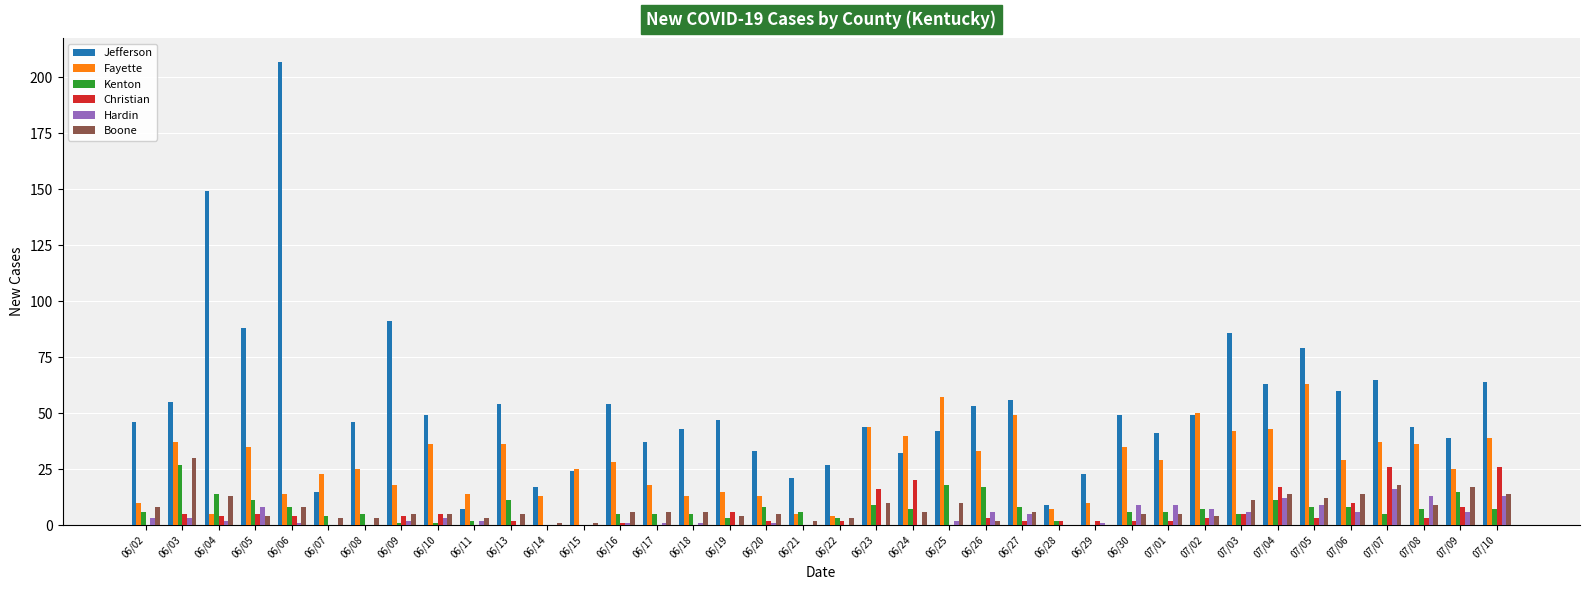

What is the average value of the Jefferson series?

53